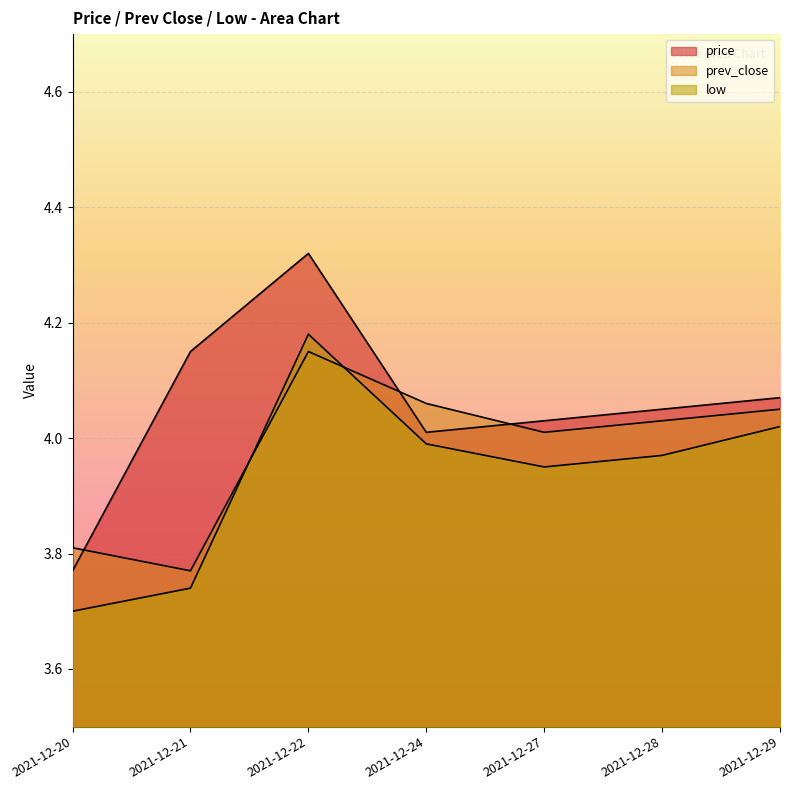

At which label is prev_close closest to 3?

2021-12-21